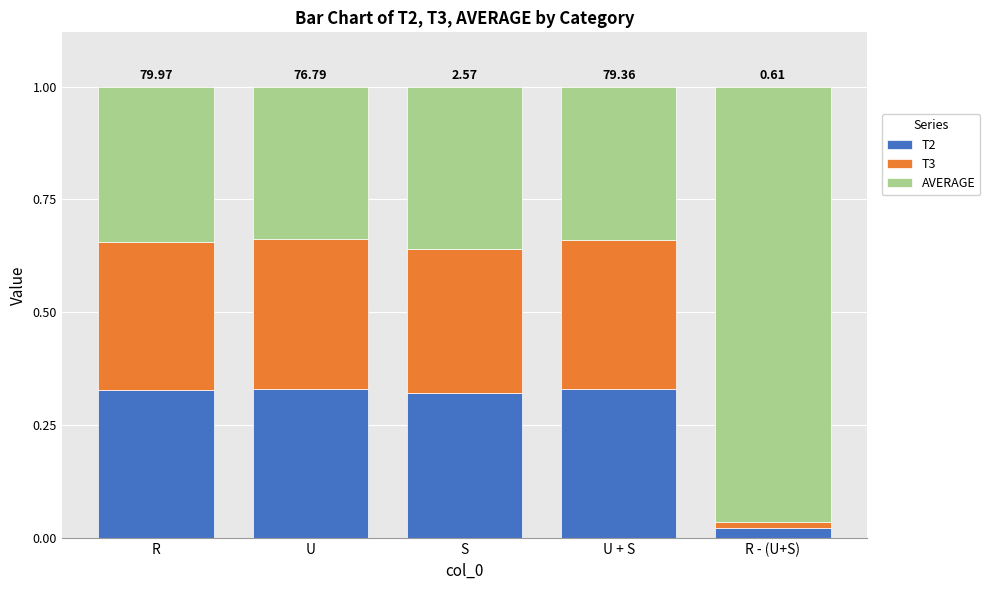

Count the number of categories in the chart.

5